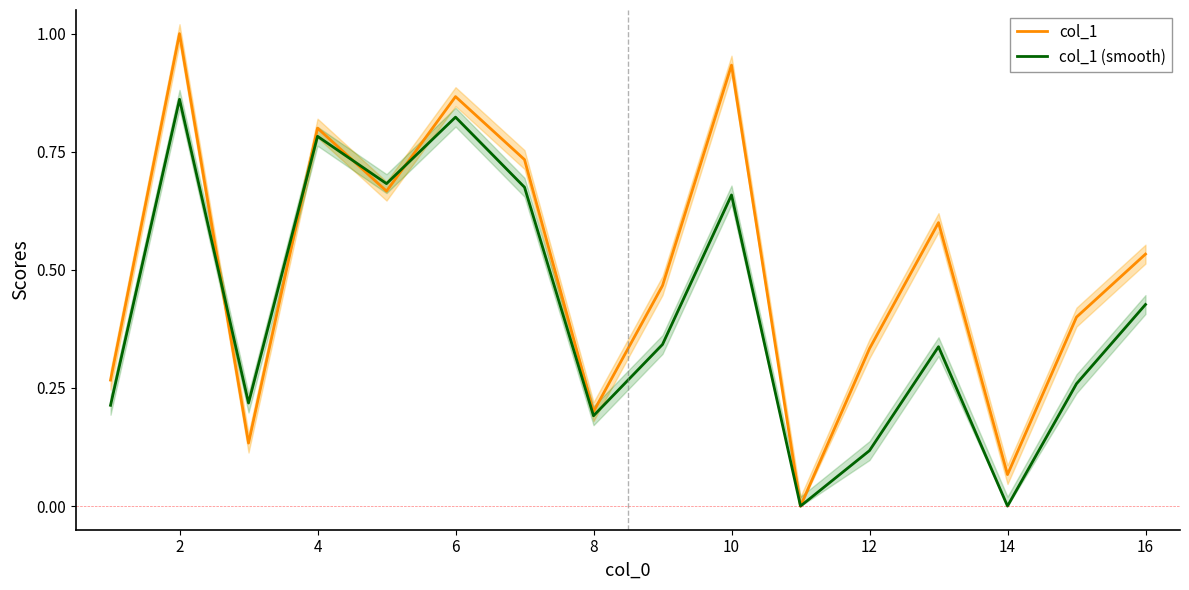

Reading right to left, extract all data points from this chart.

col_1: 0.5	0.4	0.1	0.6	0.3	0.0	0.9	0.5	0.2	0.7	0.9	0.7	0.8	0.1	1.0	0.3
col_1 (smooth): 0.4	0.3	0.0	0.3	0.1	0.0	0.7	0.3	0.2	0.7	0.8	0.7	0.8	0.2	0.9	0.2